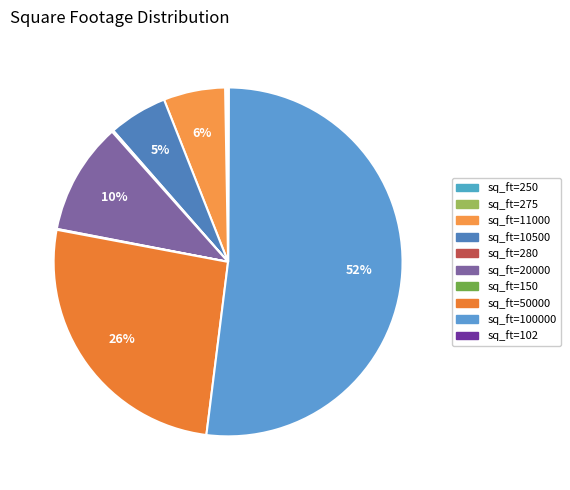

To the nearest percent, what percentage of the pie is sq_ft=11000?

6%